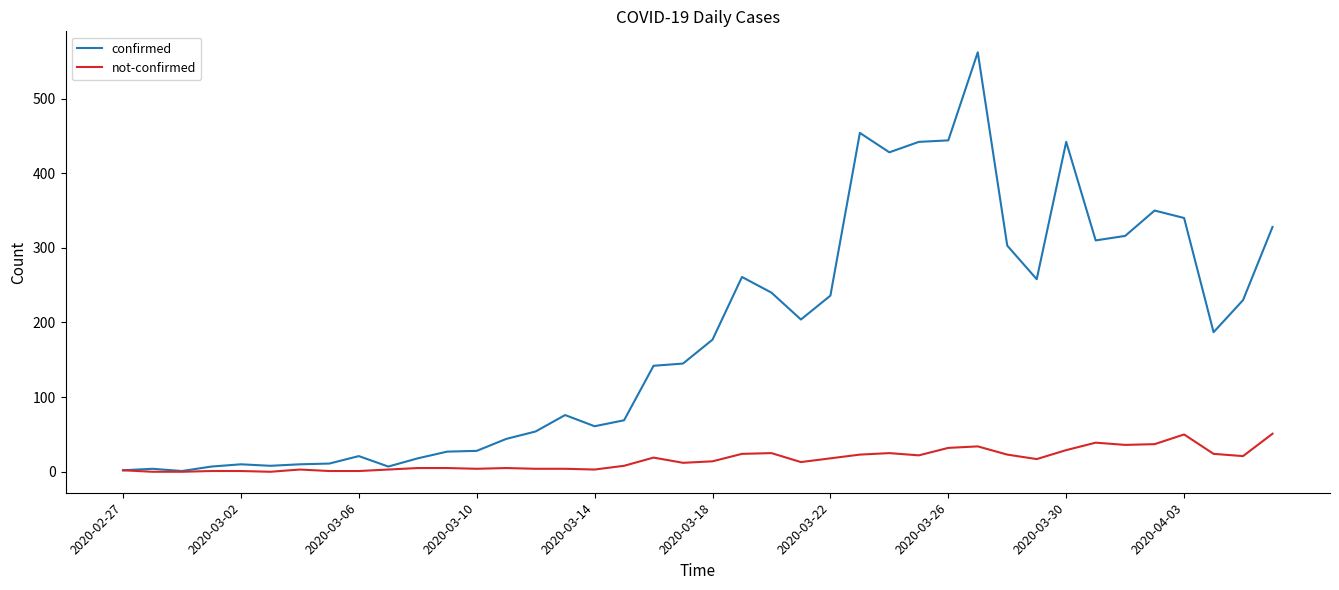

At how many categories does at least one series exceed 515?

1